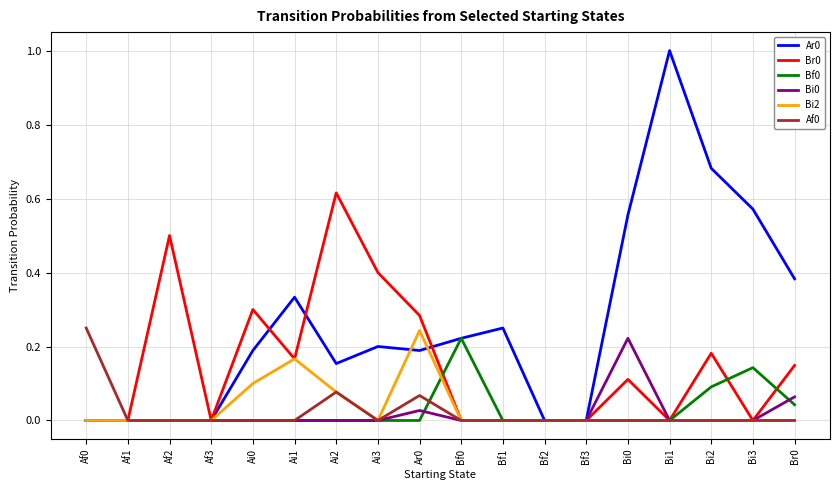

Count the number of categories in the chart.

18